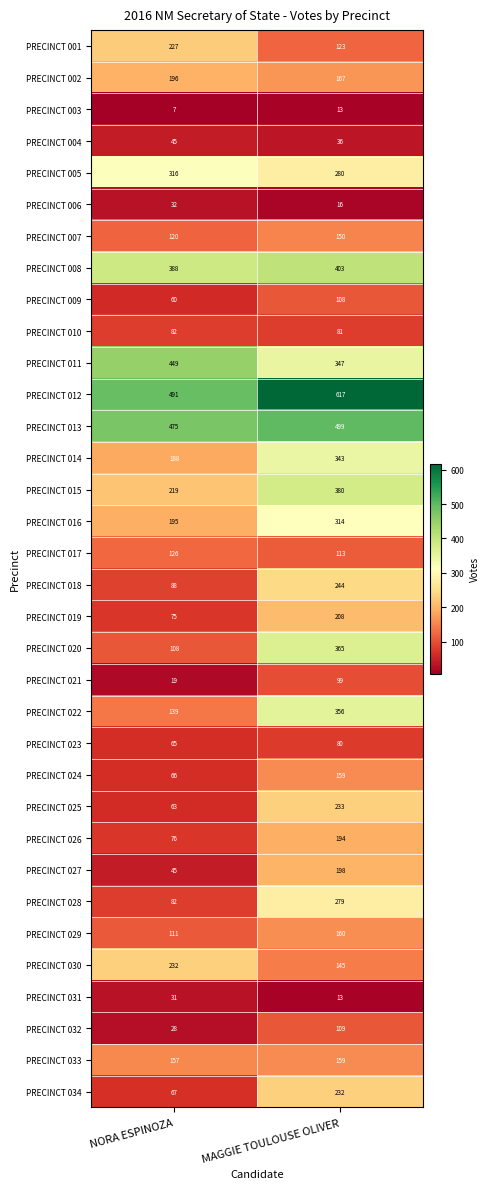

Which series has the largest total across all categories?

PRECINCT 012